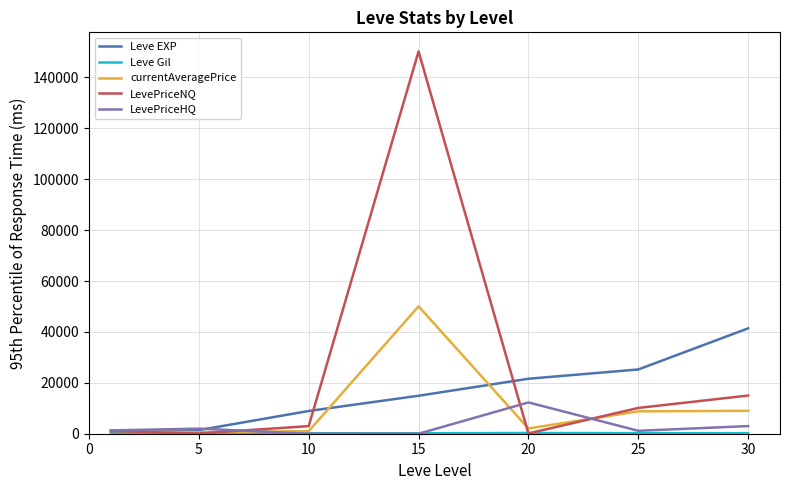

Which series has the largest total across all categories?

LevePriceNQ